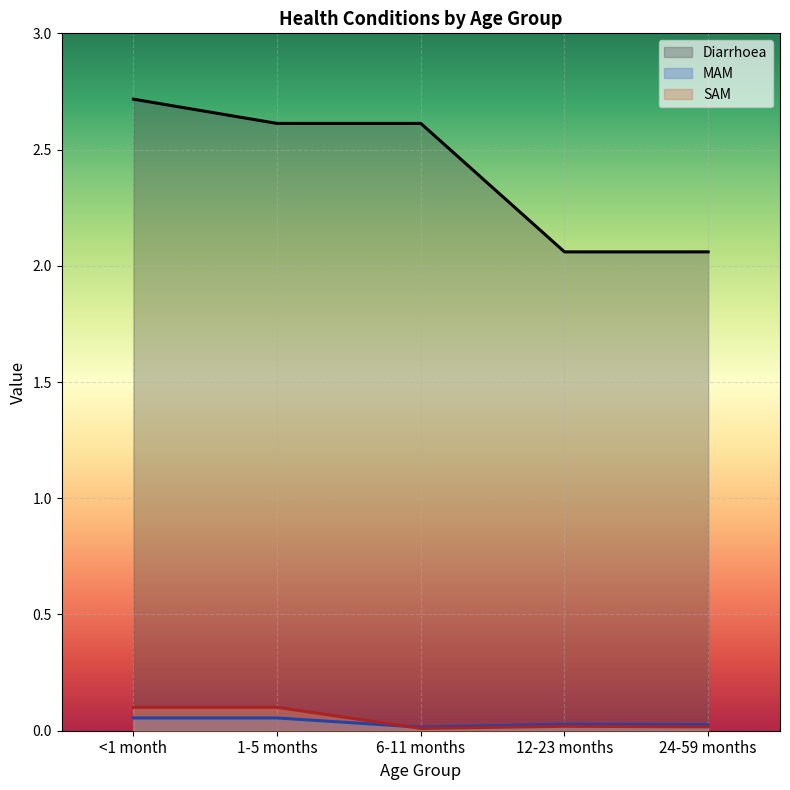

Between 6-11 months and 24-59 months, which is larger?

6-11 months